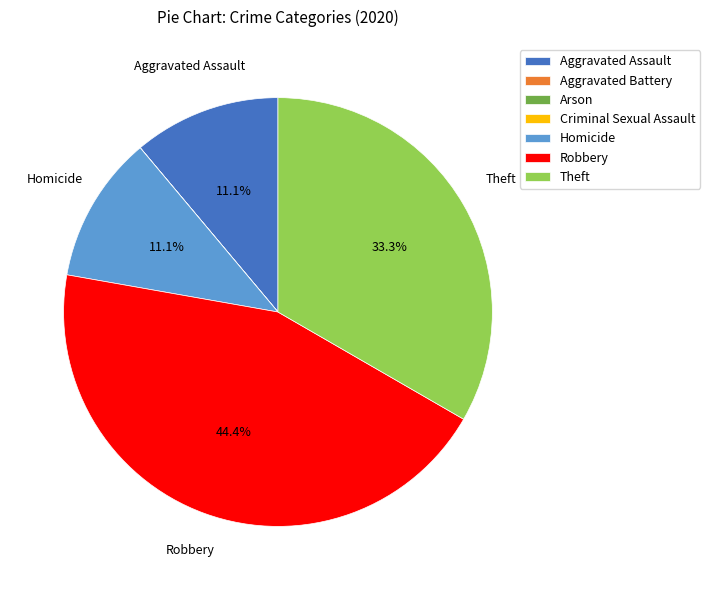

Does any single category account for the majority?

No